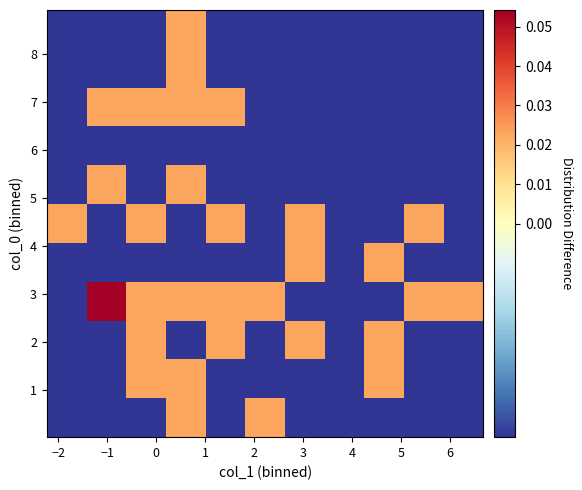

How many distinct data groups are displayed?

11